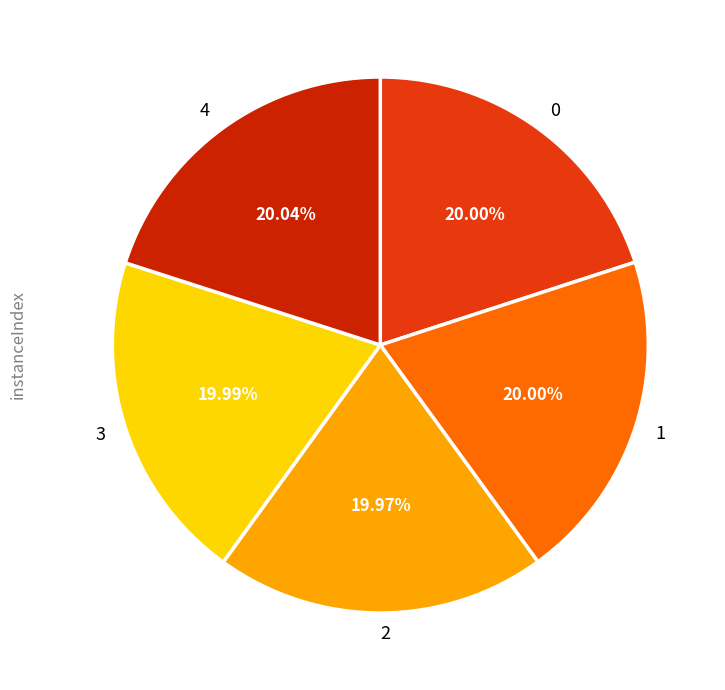

Is there a majority slice in this chart?

No